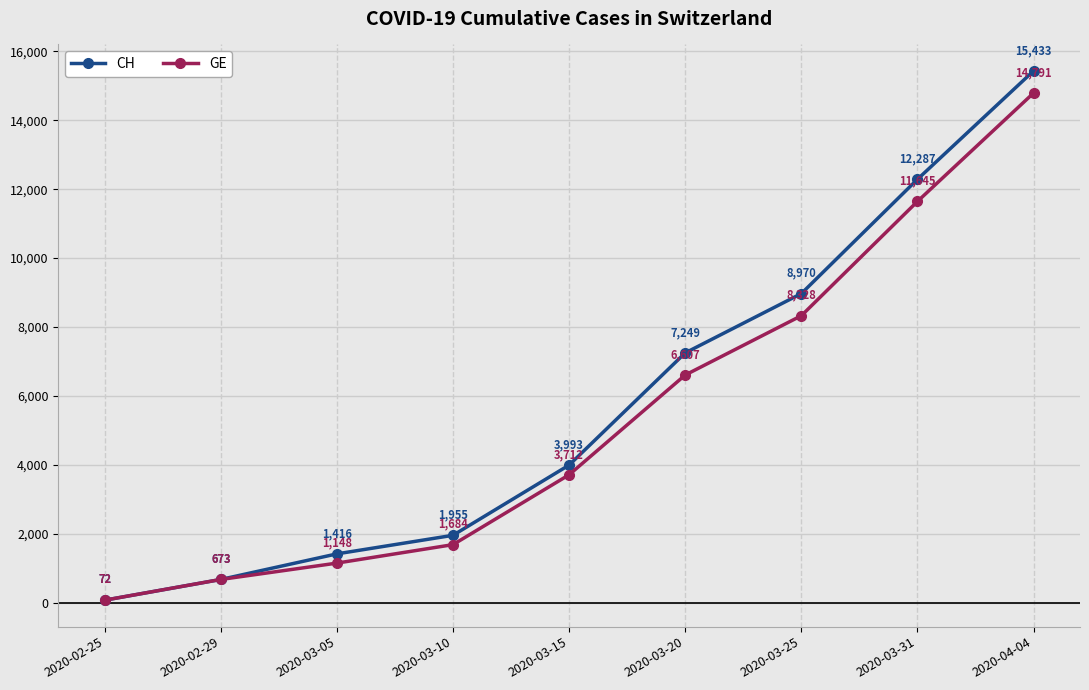

What is the greatest value displayed?

15433